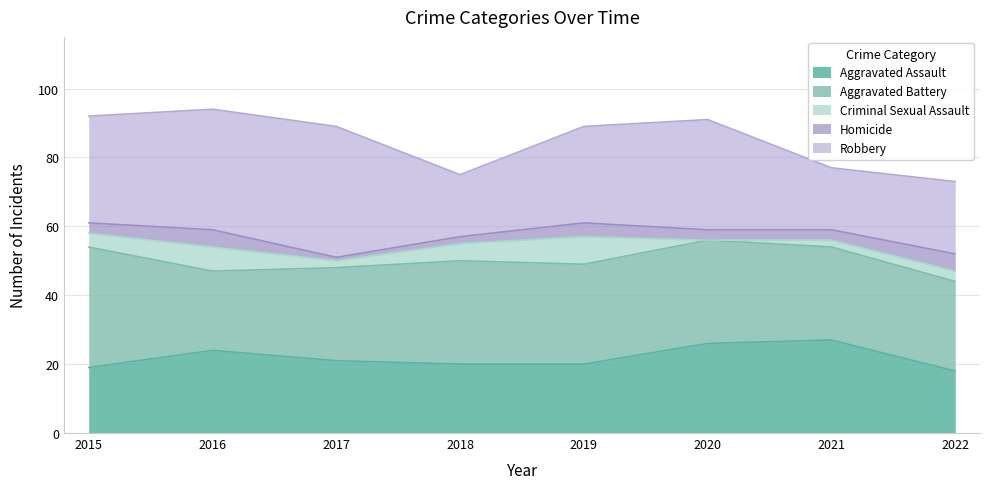

Count the Aggravated Assault values in the range 20 to 26.

5